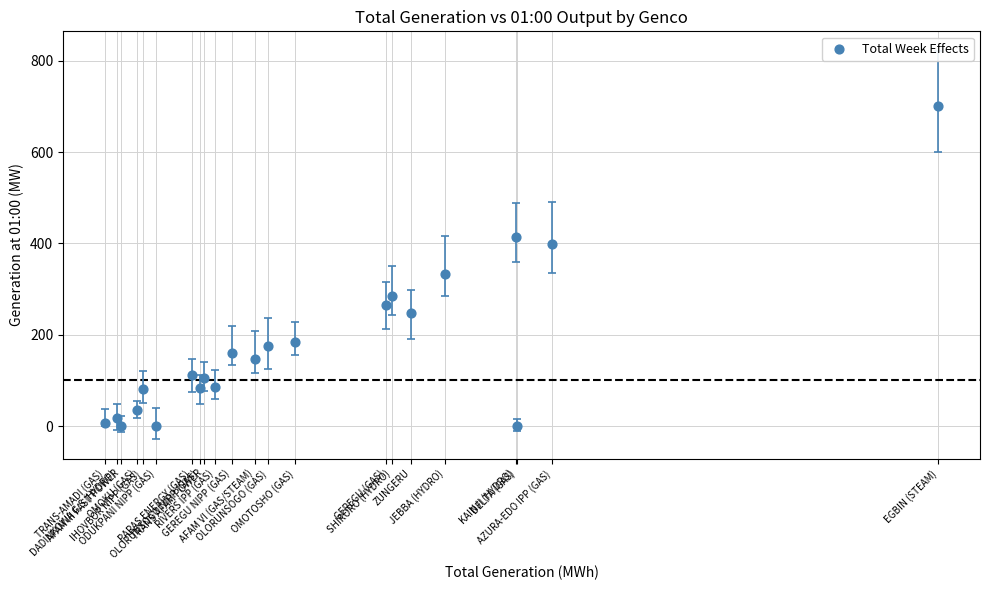

What Y value in the scatter plot is closest to 351?

334.0